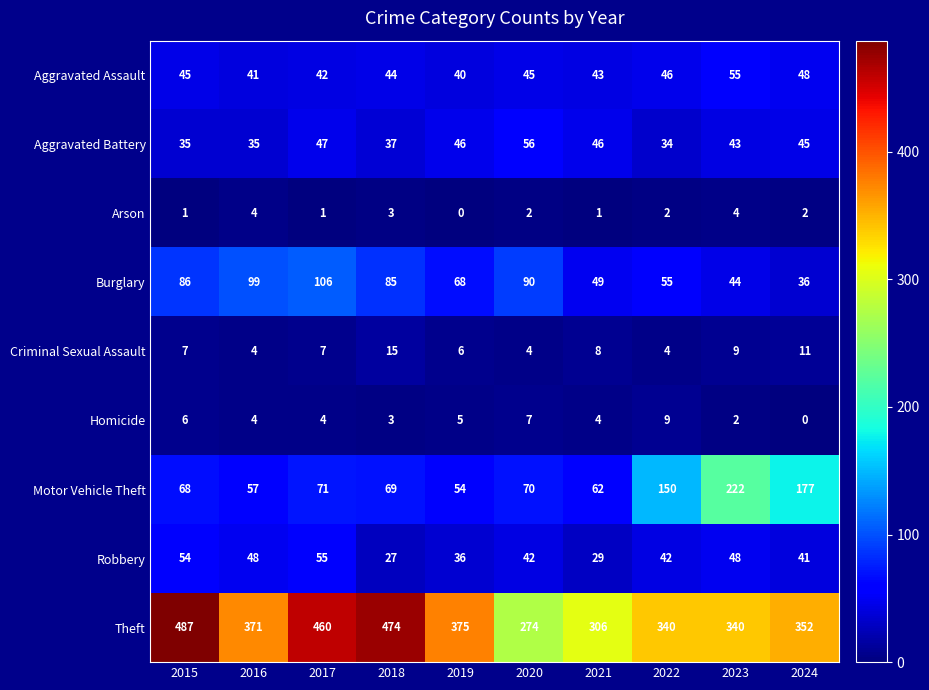

What is the sum of all Robbery values?

422